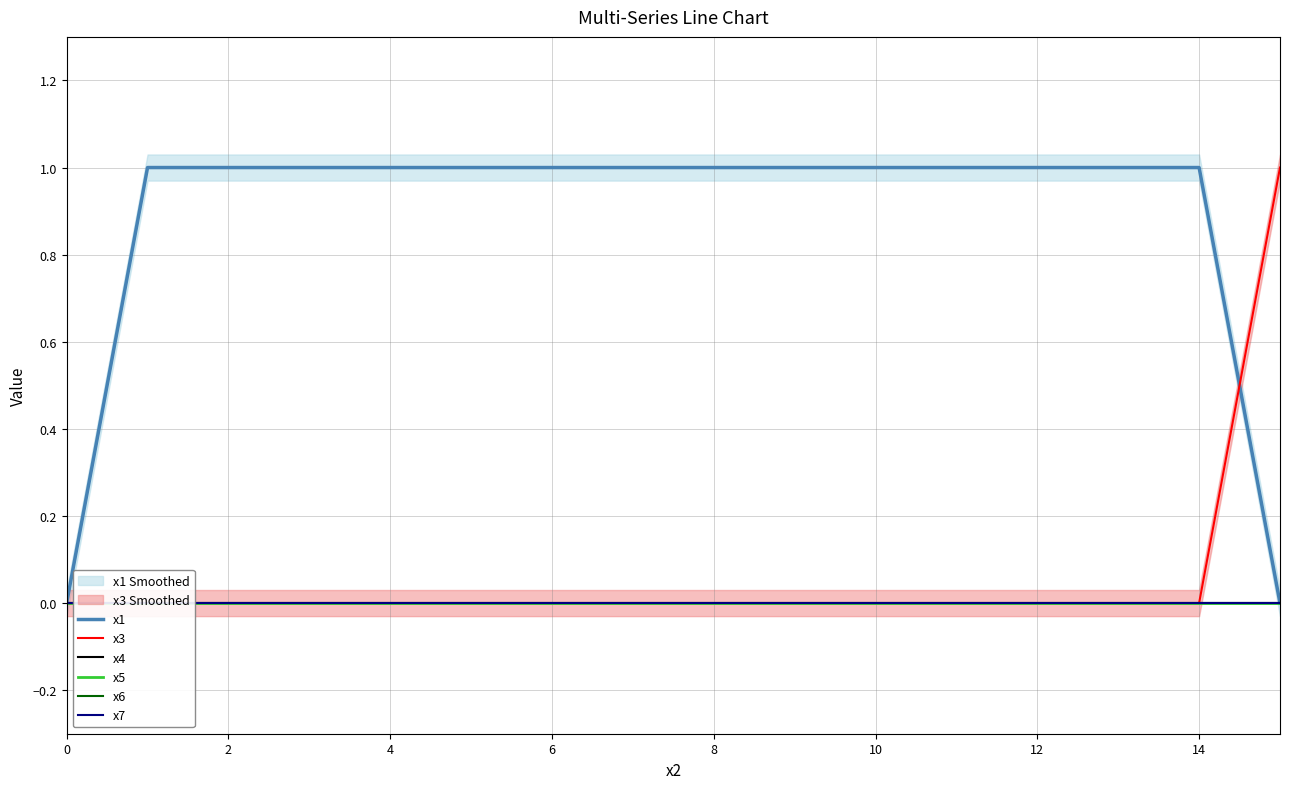

Reading left to right, list all the values displayed in this chart.

x1: 0	1	1	1	1	1	1	1	1	1	1	1	1	1	1	0
x3: 0	0	0	0	0	0	0	0	0	0	0	0	0	0	0	1
x4: 0	0	0	0	0	0	0	0	0	0	0	0	0	0	0	0
x5: 0	0	0	0	0	0	0	0	0	0	0	0	0	0	0	0
x6: 0	0	0	0	0	0	0	0	0	0	0	0	0	0	0	0
x7: 0	0	0	0	0	0	0	0	0	0	0	0	0	0	0	0